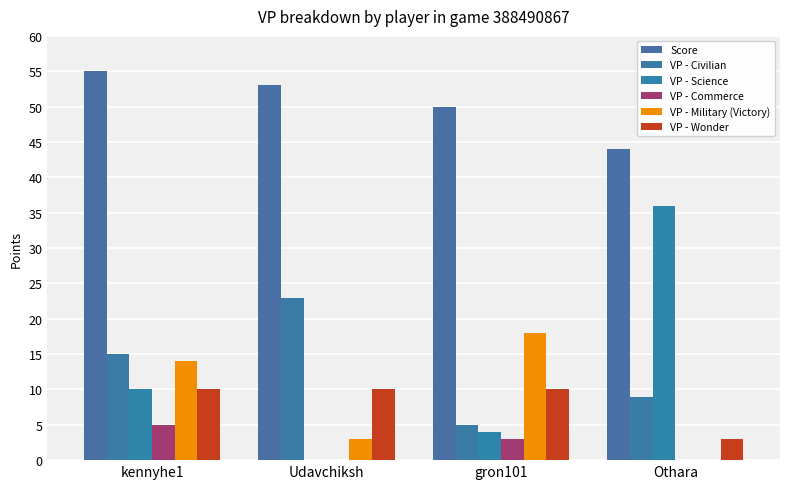

Rank the series at Udavchiksh from lowest to highest value.

VP - Science, VP - Commerce, VP - Military (Victory), VP - Wonder, VP - Civilian, Score